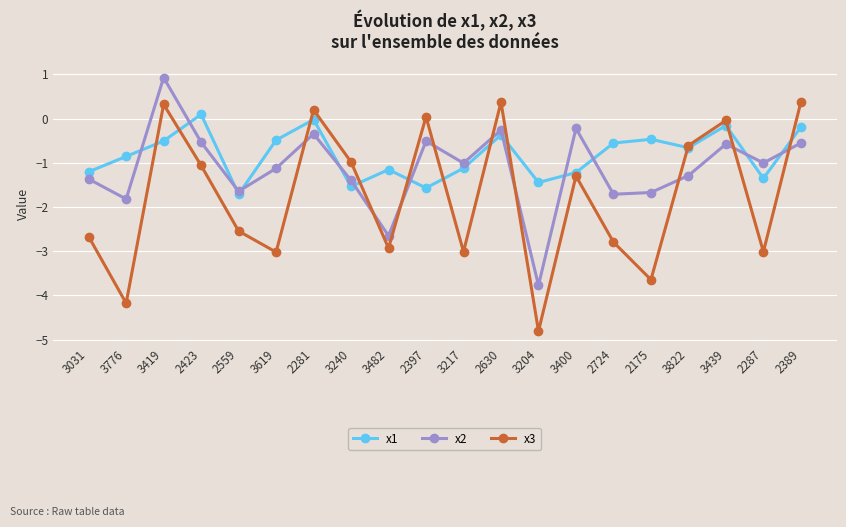

How many values in x2 are below zero?

19